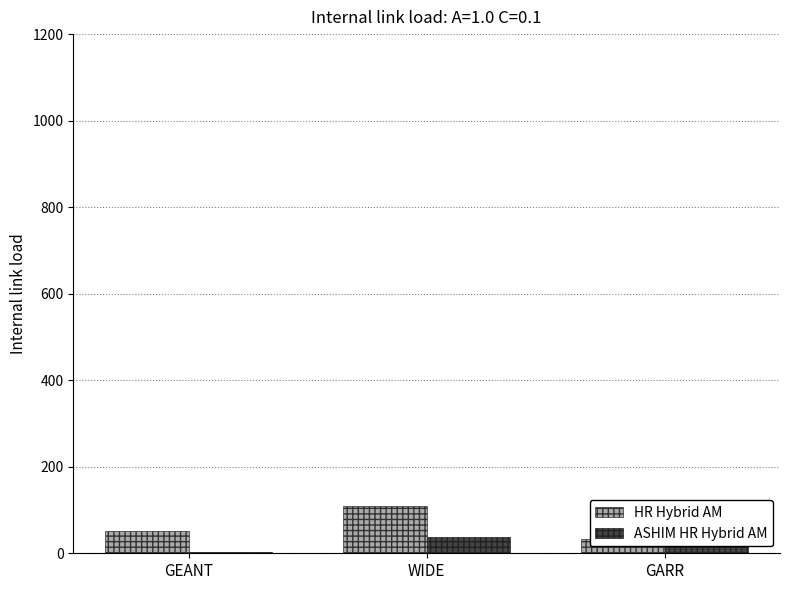

List the series in order of their peak value, lowest first.

ASHIM HR Hybrid AM, HR Hybrid AM